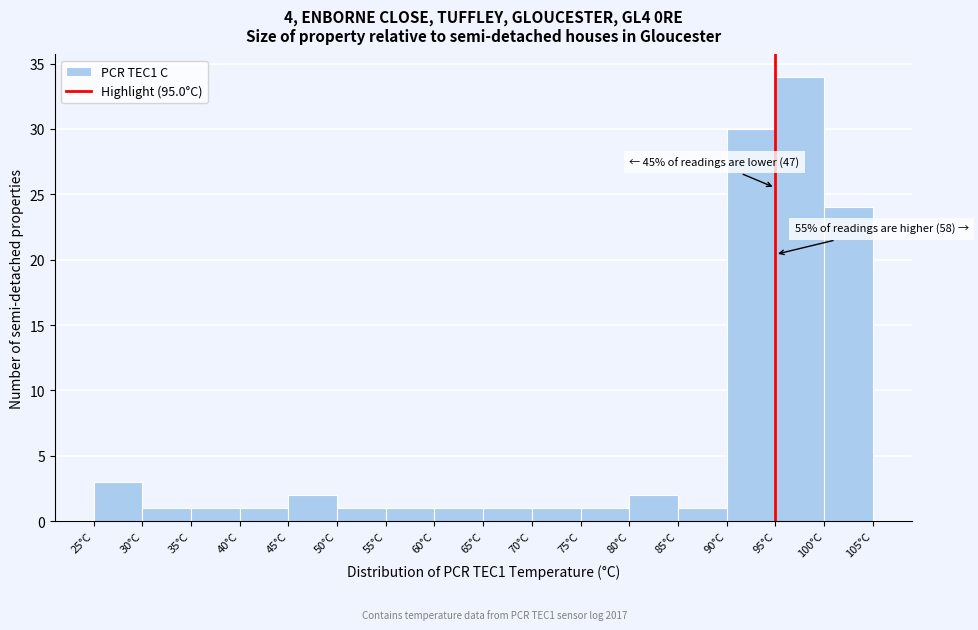

Which range on the x-axis has the tallest bar?

95 to 100